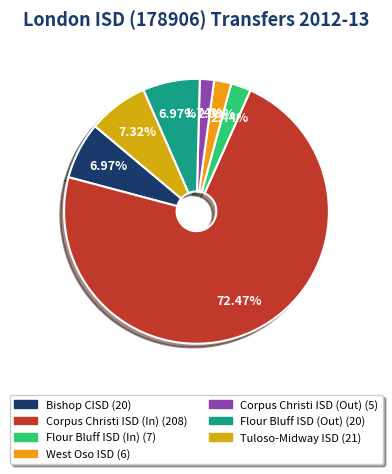

What is the majority slice?

Corpus Christi ISD (In)